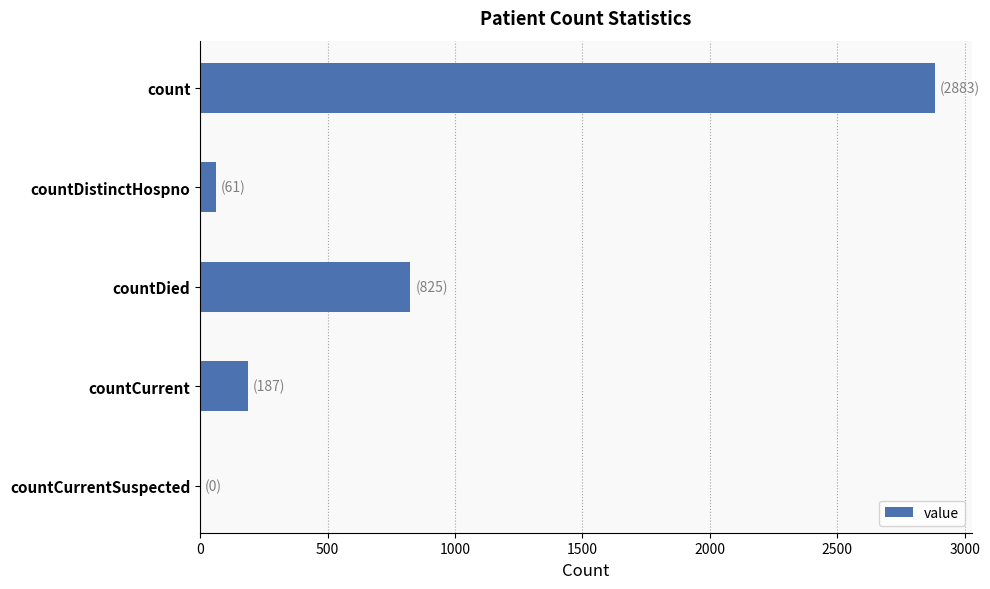

Reading bottom to top, extract all data points from this chart.

countCurrentSuspected=0	countCurrent=187	countDied=825	countDistinctHospno=61	count=2883